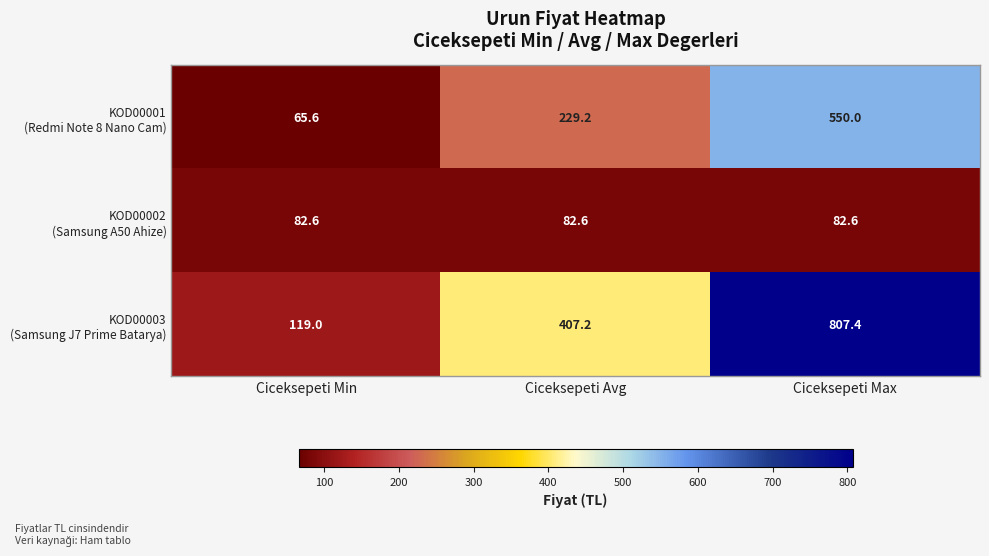

What is the spread (max minus min) of values at Ciceksepeti Avg?

324.6